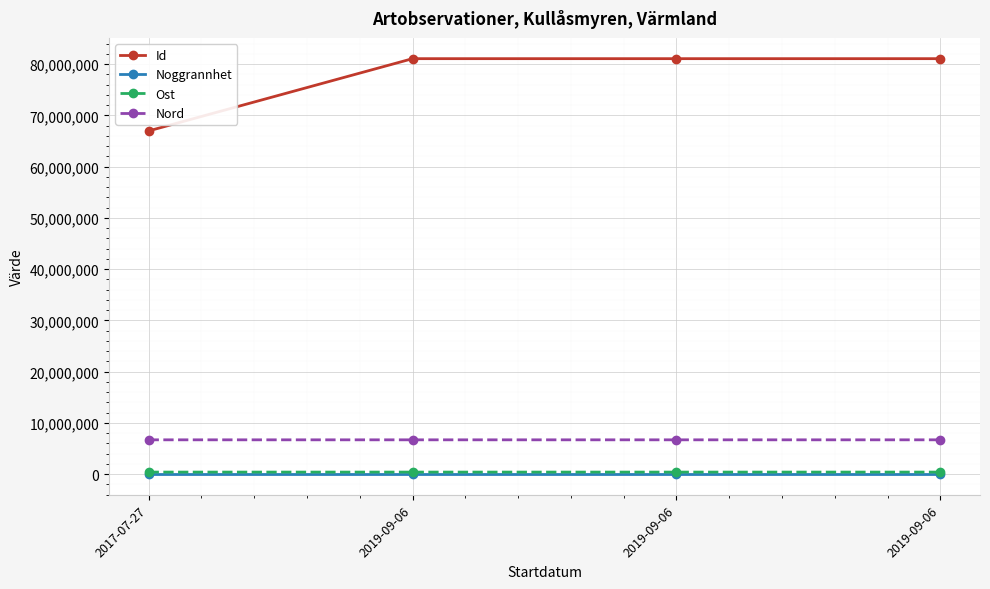

True or false: Ost has a value of 401138.1 at 2019-09-06.

True